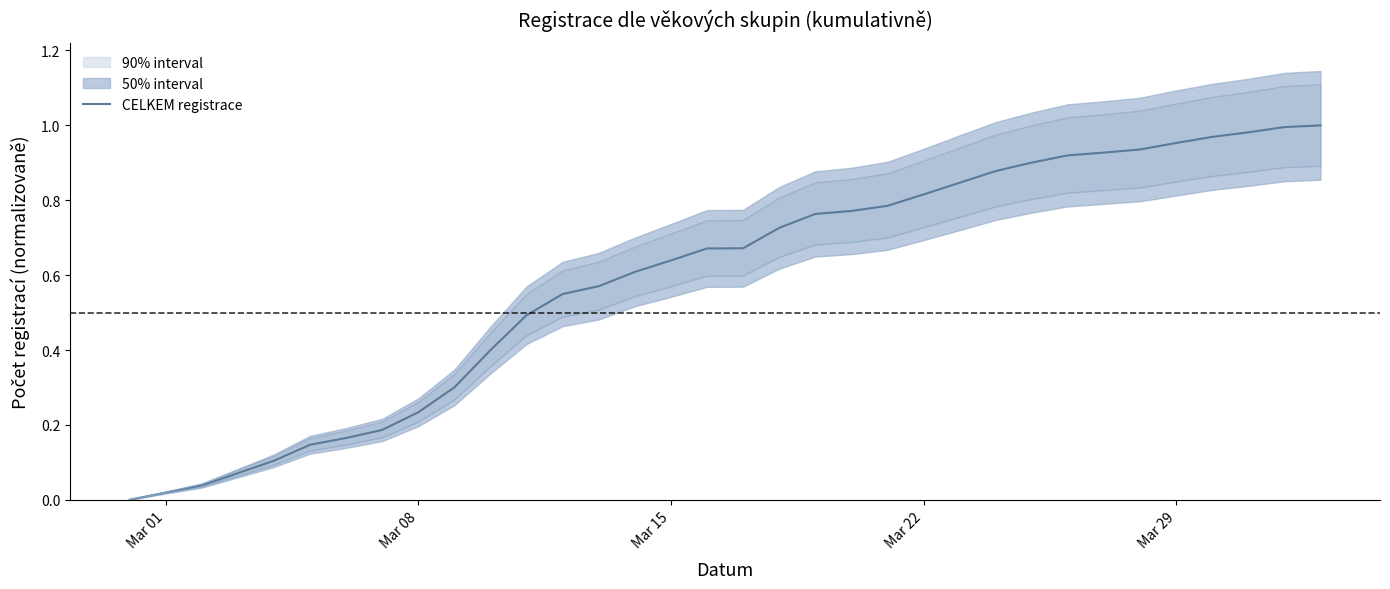

What is the difference between the maximum and minimum values?

1.0